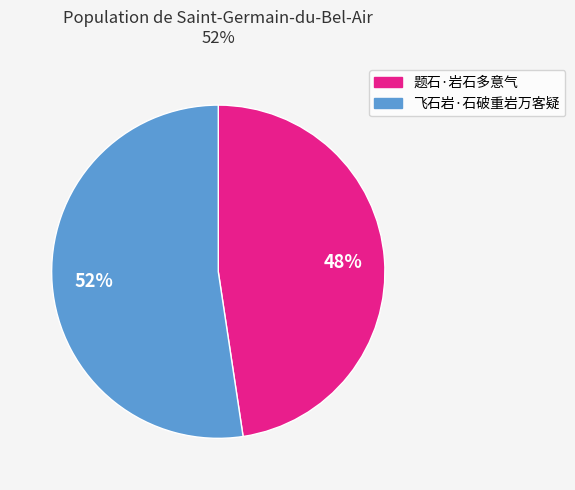

To the nearest percent, what is the combined percentage of 飞石岩·石破重岩万客疑 and 题石·岩石多意气?

100%